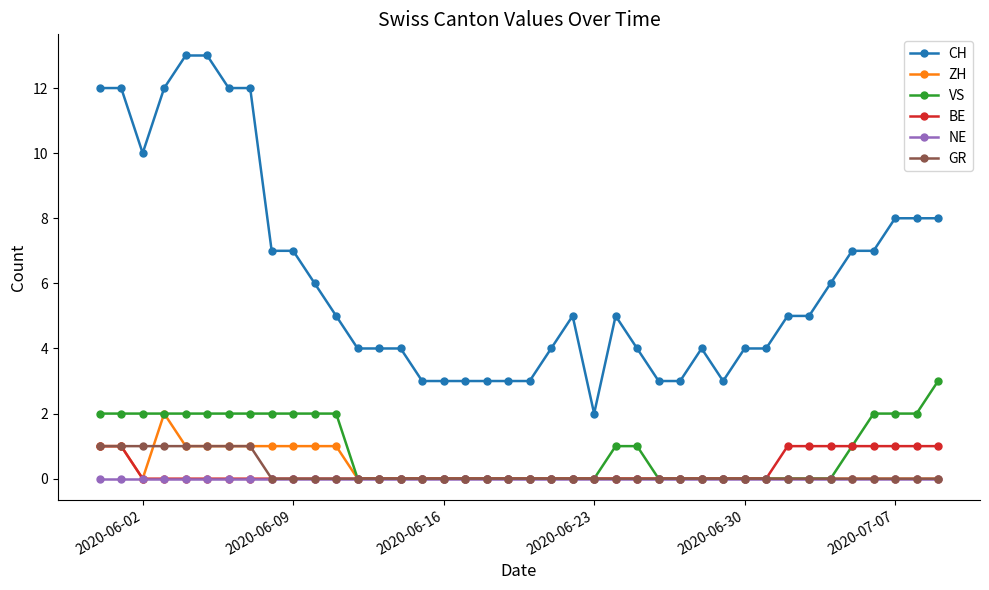

Which series has the largest range (max minus min)?

CH